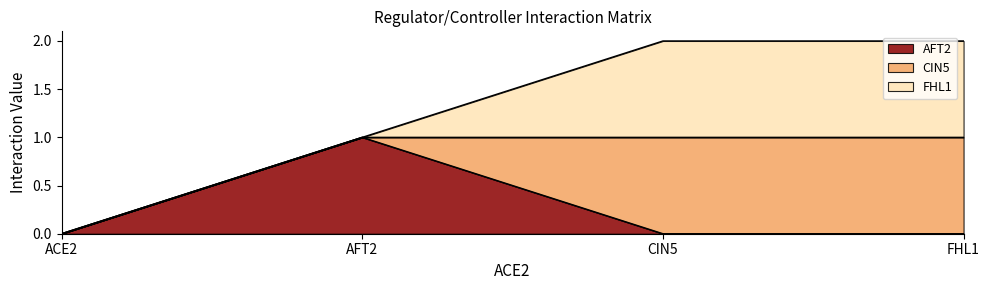

The CIN5 series shows 1 at CIN5. True or false?

True